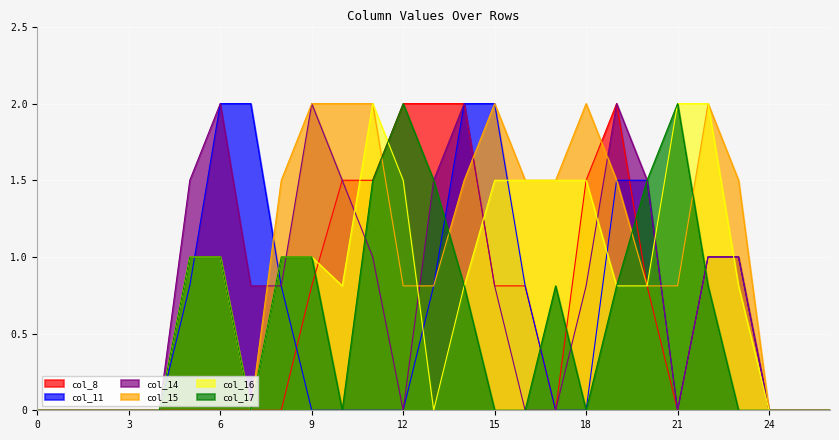

What is the sum of the col_8 values at 14 and 9?

2.8